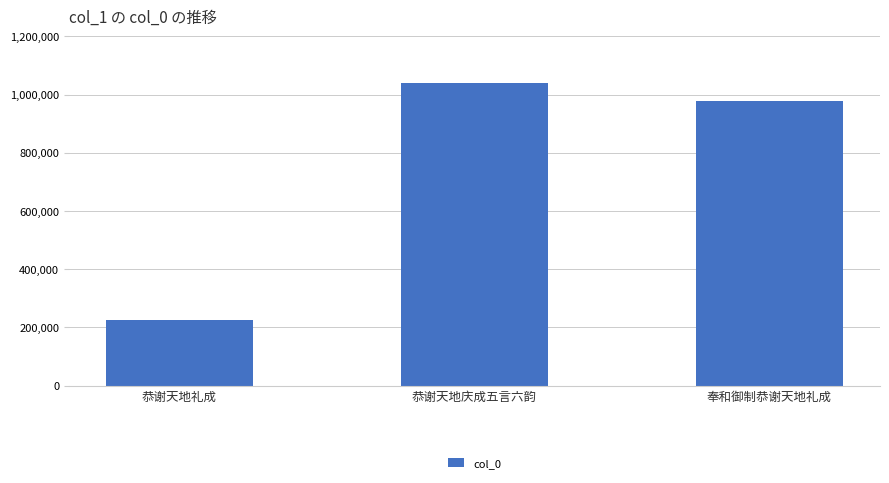

Approximately how many times larger is the value at 奉和御制恭谢天地礼成 compared to 恭谢天地庆成五言六韵?

0.9